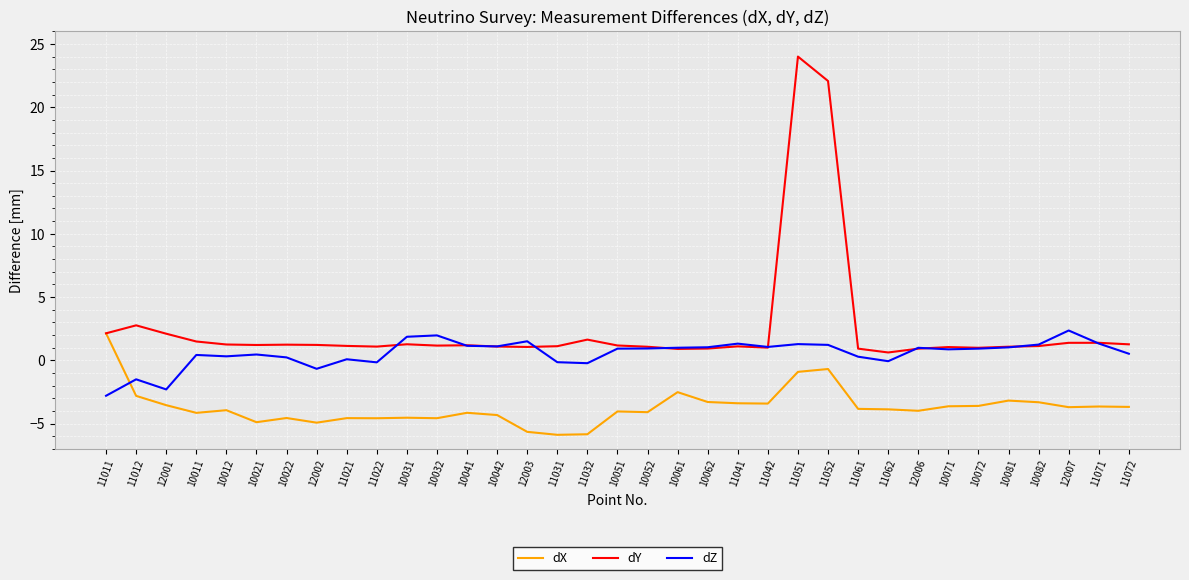

What position from the right is 10032?

24